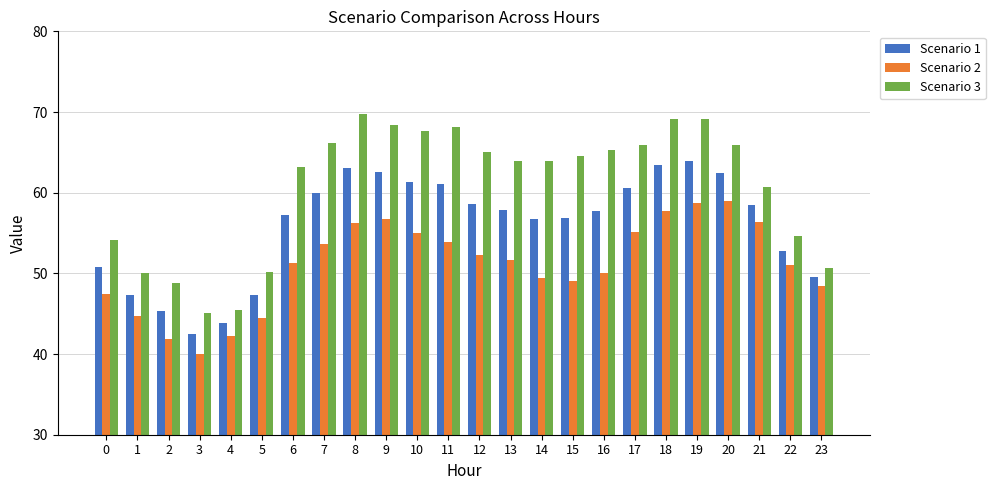

What is the average value of the Scenario 2 series?

51.1